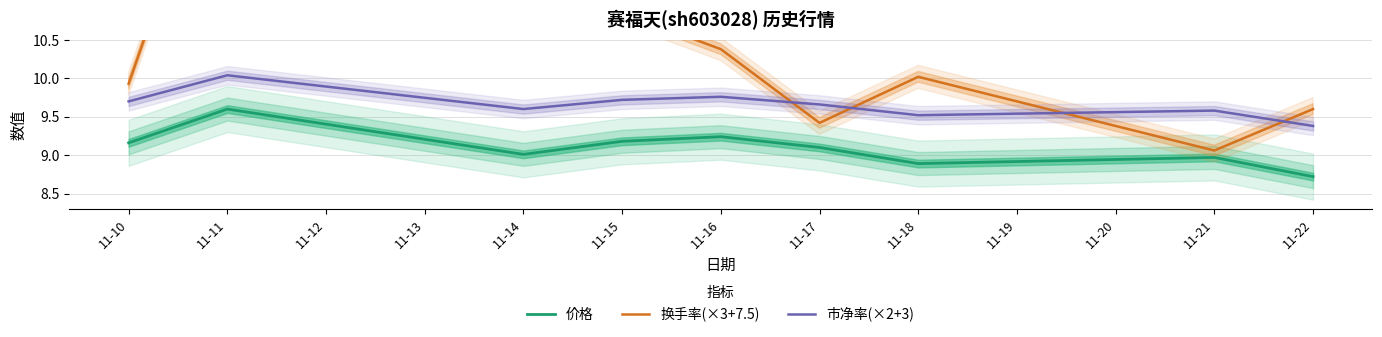

How many distinct data groups are displayed?

3